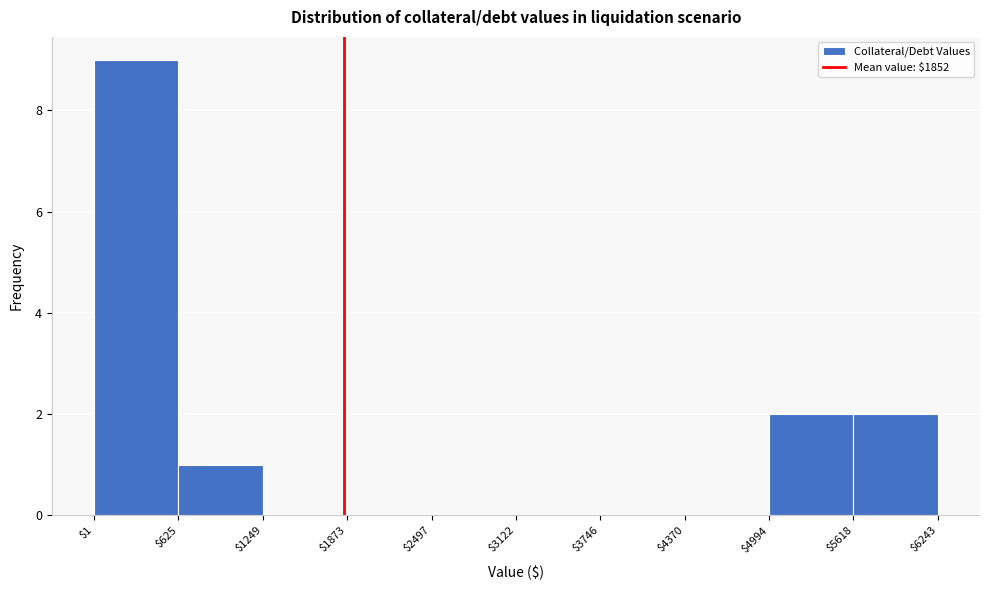

Reading left to right, list every bar in this chart as the range it spans on the x-axis followed by its height. The values are not printed on the chart, so give them approximately, as read against the axis.

$1 to $625: 9
$625 to $1249: 1
$1249 to $1873: 0
$1873 to $2497: 0
$2497 to $3122: 0
$3122 to $3746: 0
$3746 to $4370: 0
$4370 to $4994: 0
$4994 to $5618: 2
$5618 to $6243: 2